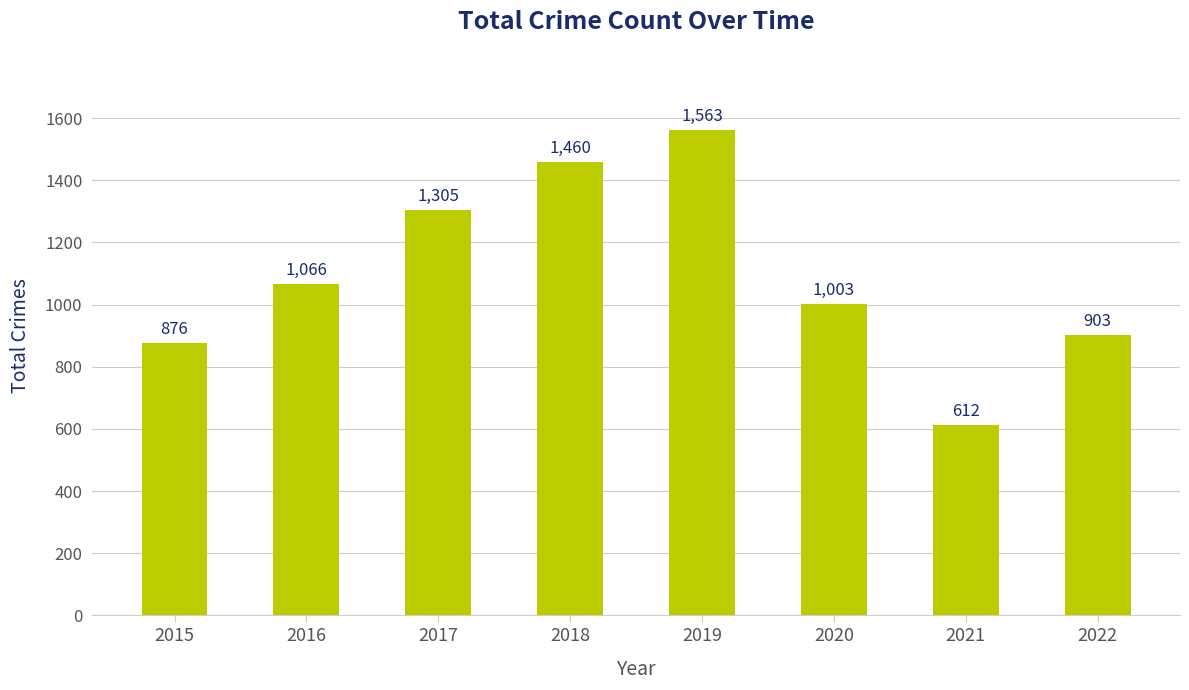

What is the change in value from 2019 to 2020?

-560